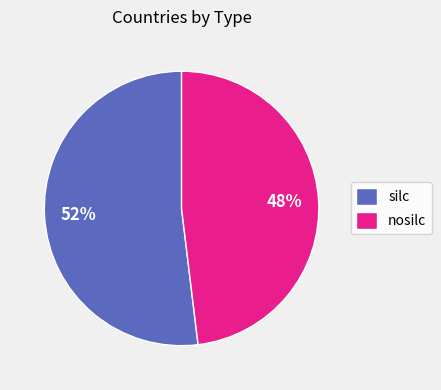

Is it true that silc is 52% of the pie?

True